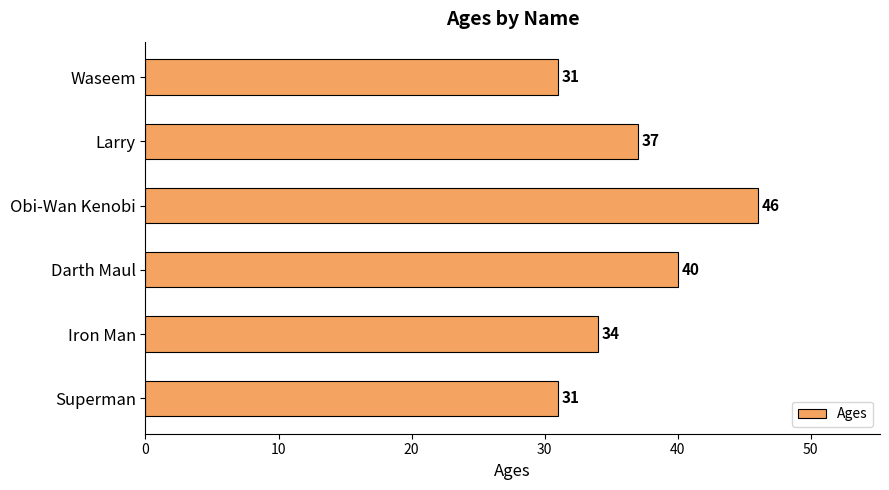

What is the label of the 2nd bar from the top?

Larry